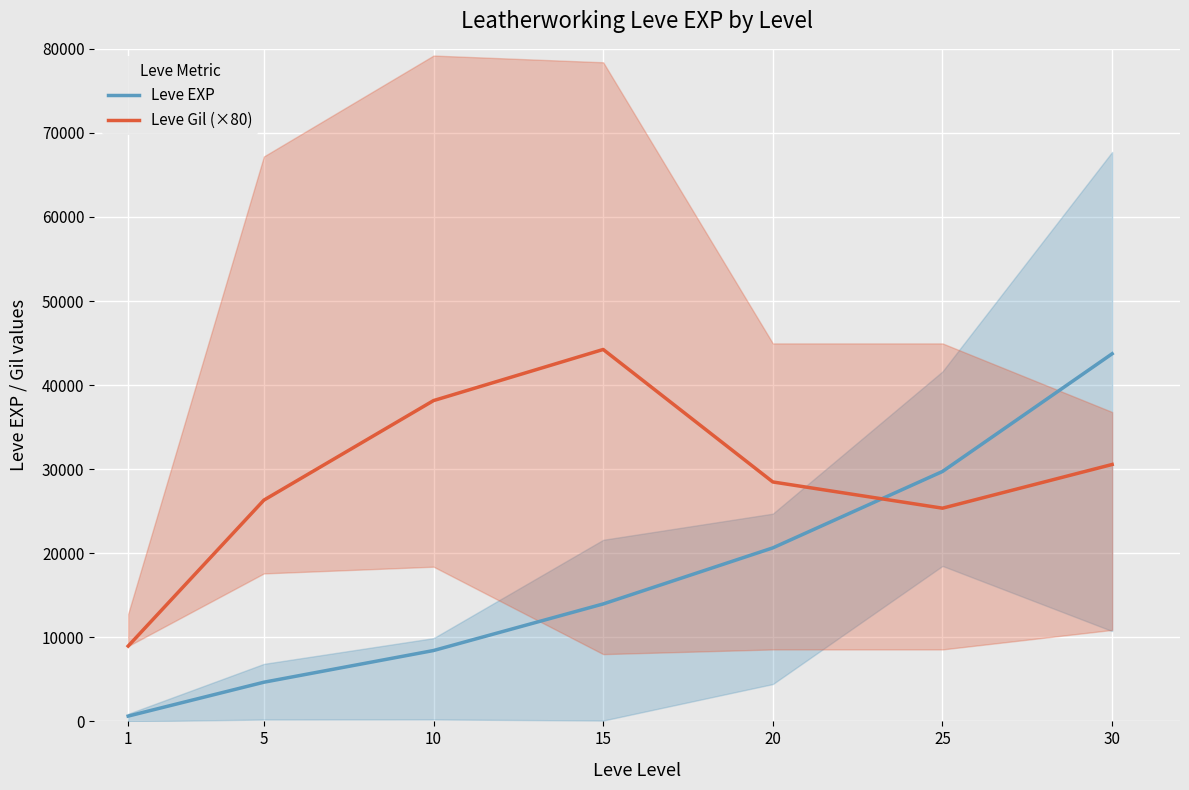

What is the value of the Leve Gil (×80) point at the 7th from the left?

30560